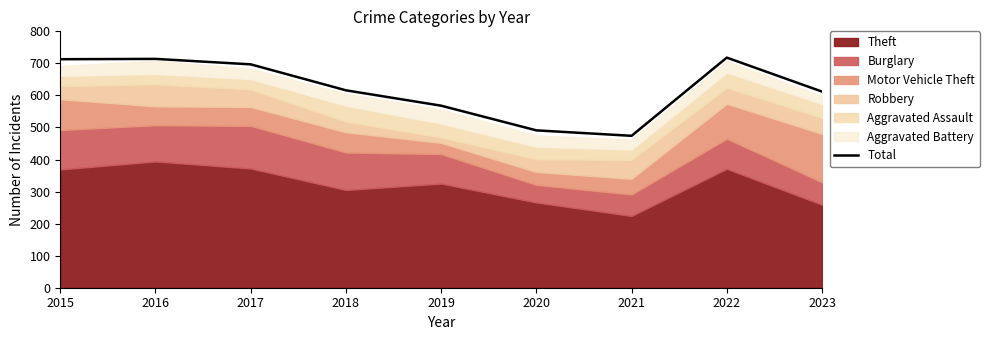

How many data points are less than 616?

4